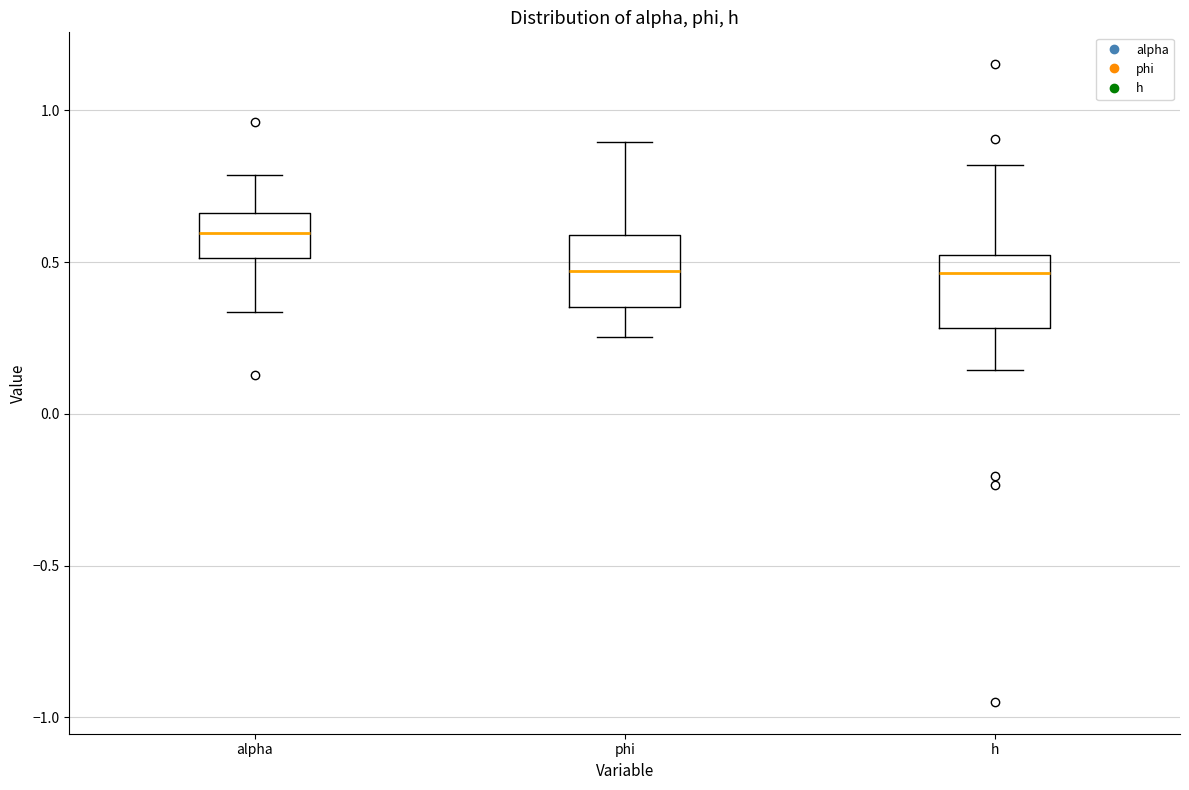

Reading left to right, read every box against the y-axis: the position of its median line, the range the box covers, and the ends of its whiskers. The values are not printed on the chart, so give them approximately, as read against the axis.

alpha: median 0.60, box 0.50 to 0.65, whiskers 0.35 to 0.80
phi: median 0.45, box 0.35 to 0.60, whiskers 0.25 to 0.90
h: median 0.45, box 0.30 to 0.50, whiskers 0.15 to 0.80